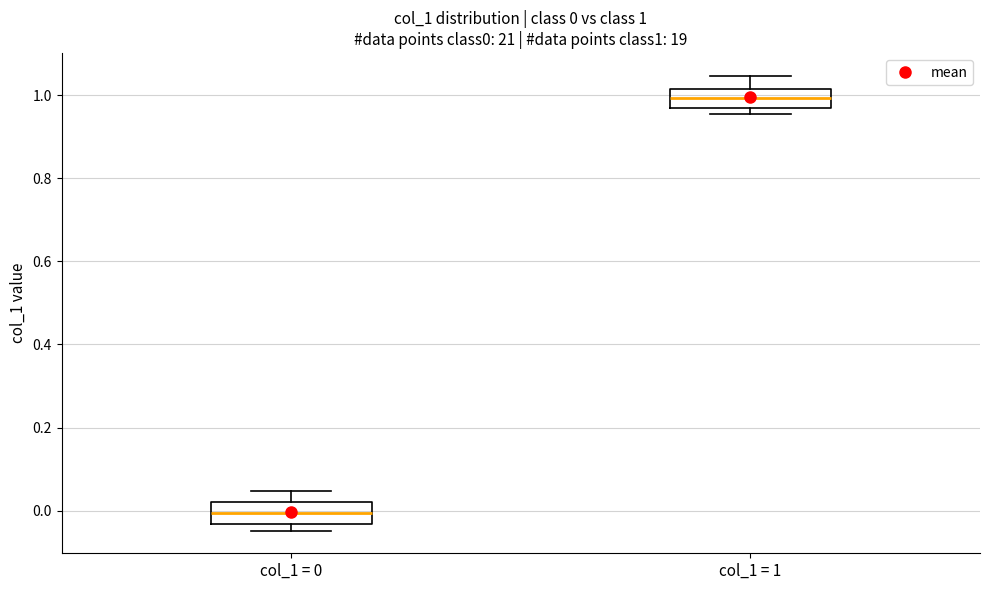

Which box's median line is the lowest?

col_1 = 0